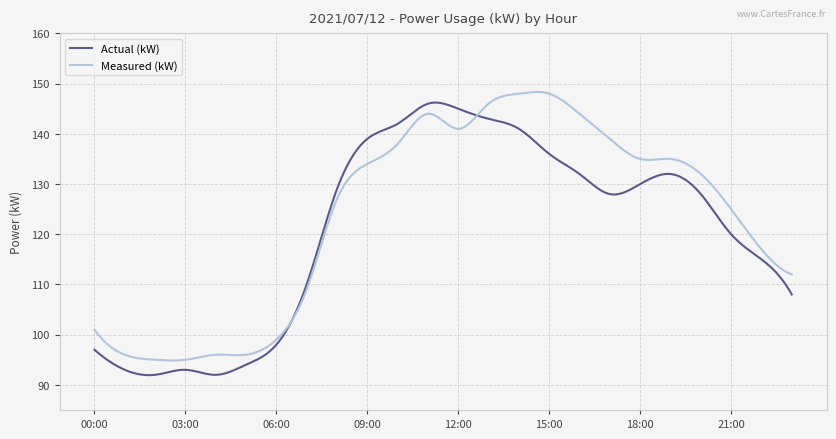

What is the lowest value of the Actual (kW) series?

91.9